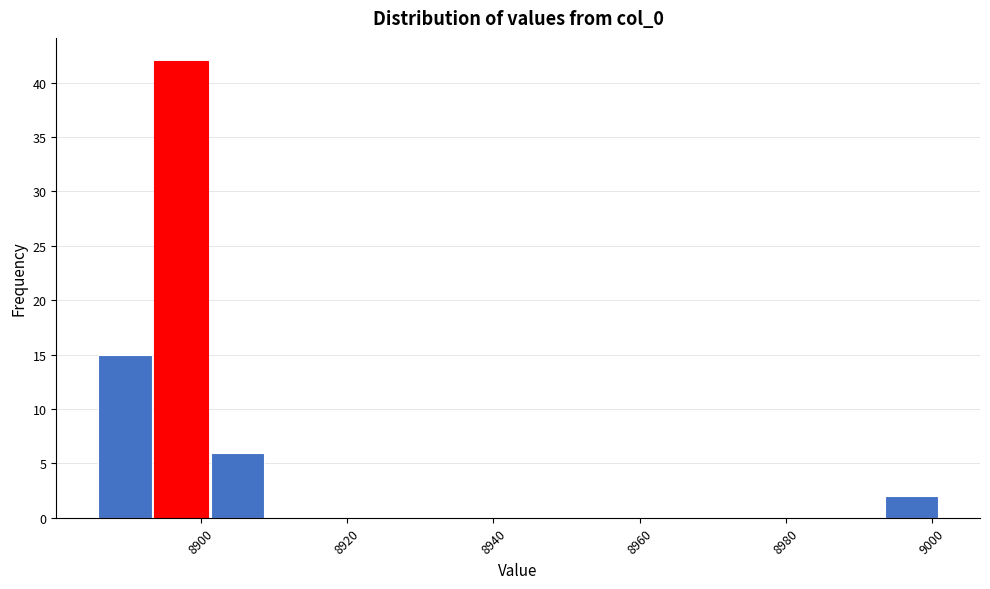

Read against the x-axis, roughly where is the centre of the tallest bar?

8898